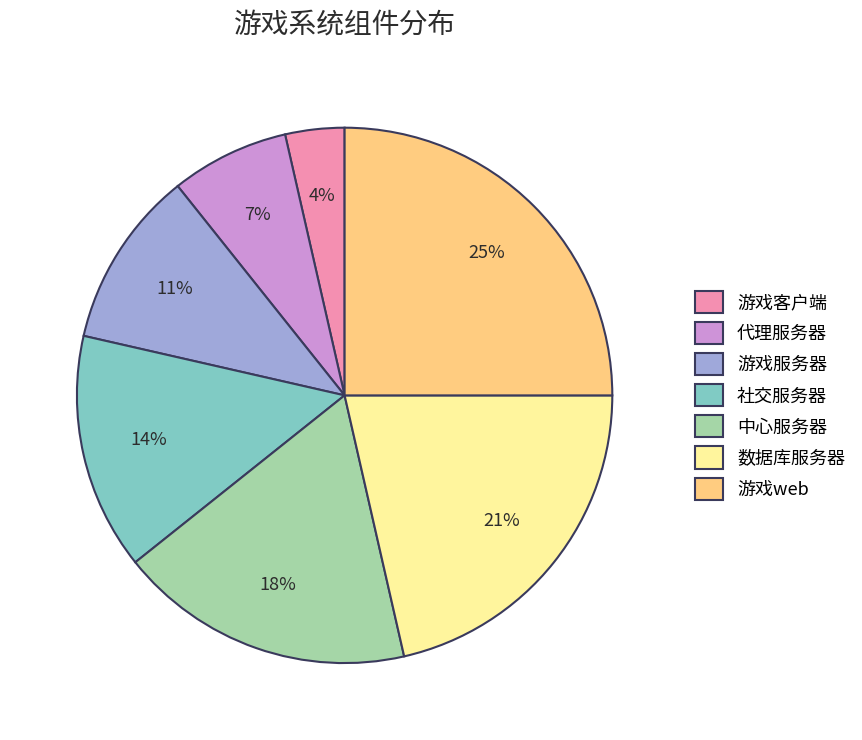

To the nearest percent, what is the average slice percentage?

14%